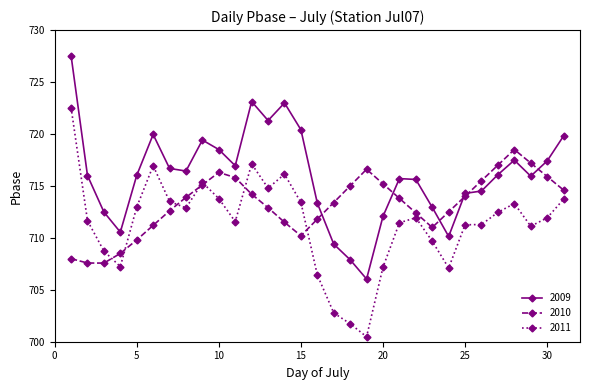

List the series in order of their overall mean, lowest first.

2011, 2010, 2009